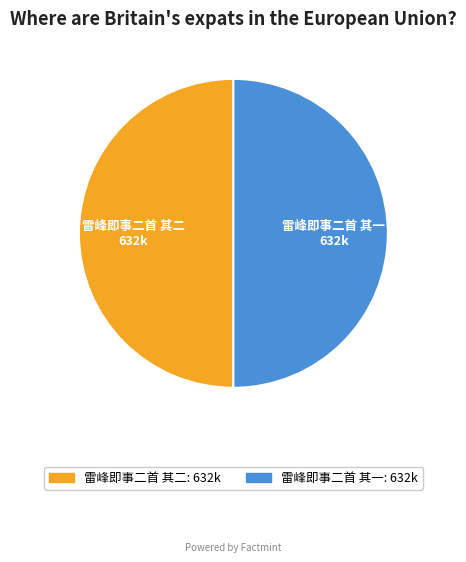

Approximately how many times larger is the value at 雷峰即事二首 其二 compared to 雷峰即事二首 其一?

1.0